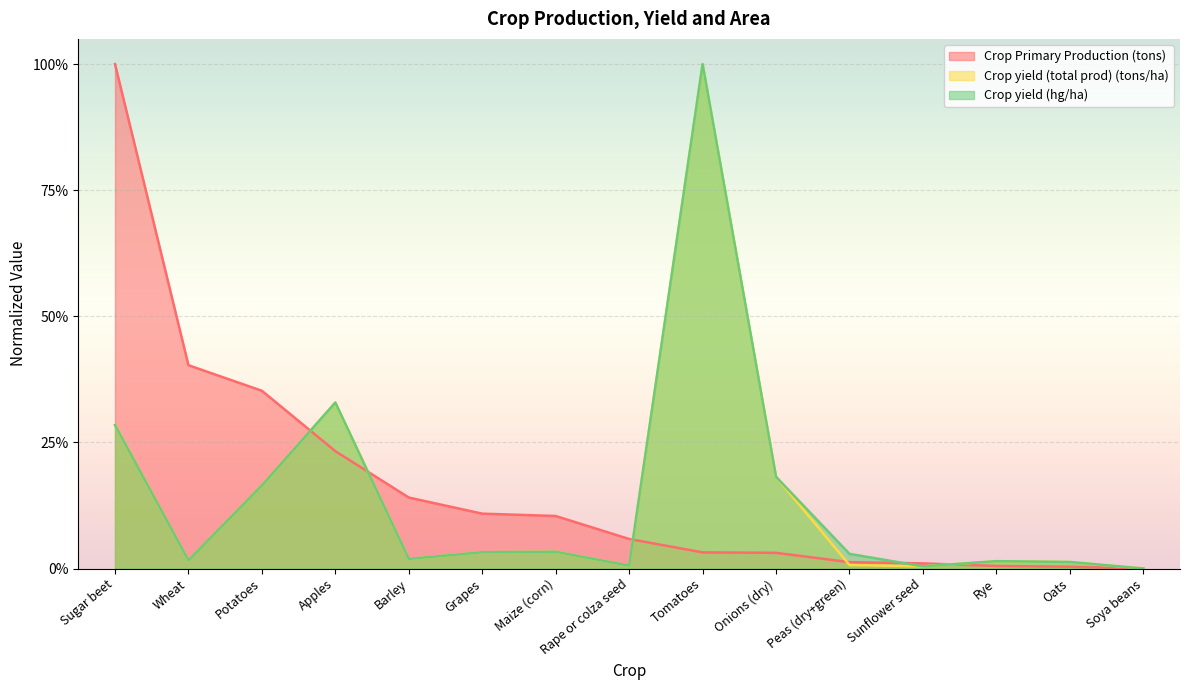

How many data points in Crop yield (total prod) (tons/ha) are above 0?

14